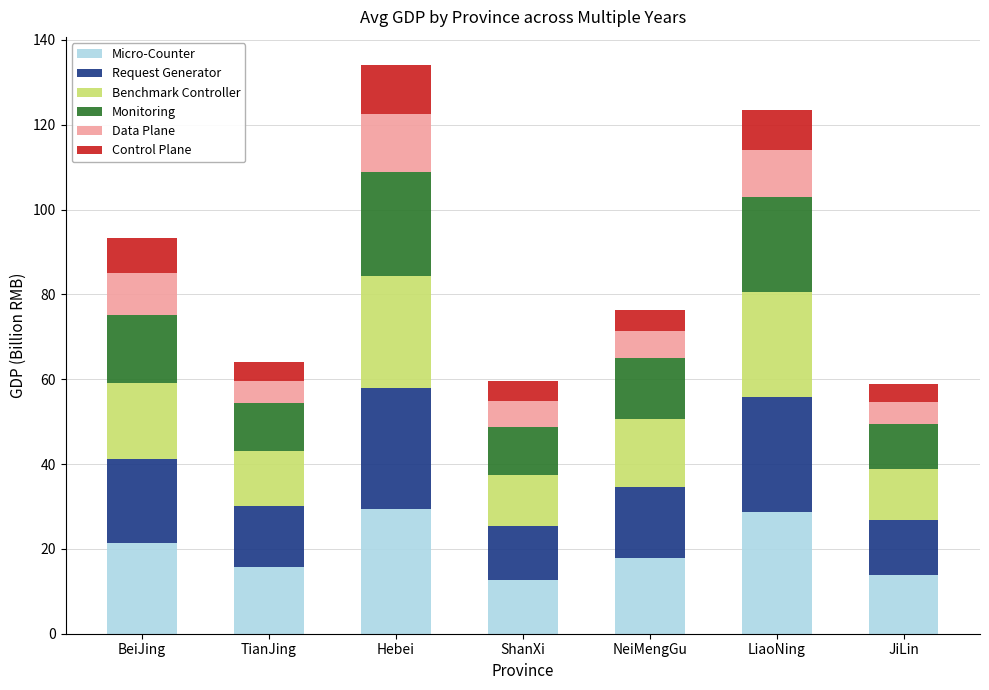

Does the chart contain stacked bars?

Yes